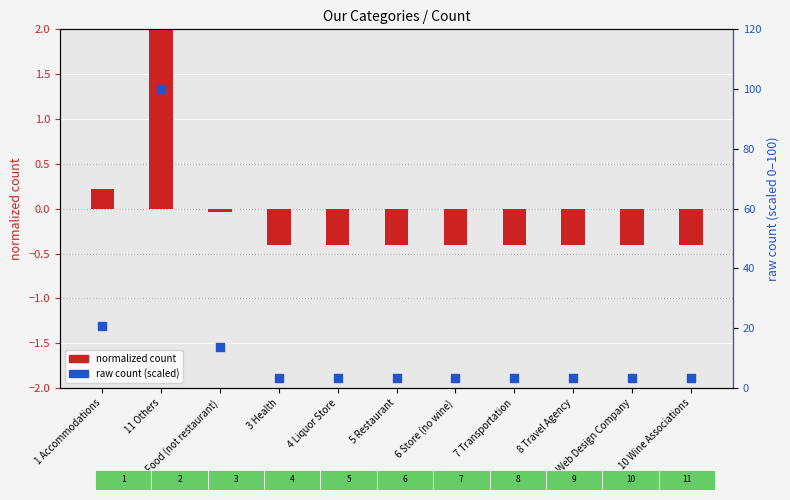

Which series contains the highest Y value?

raw count (scaled 0–100)